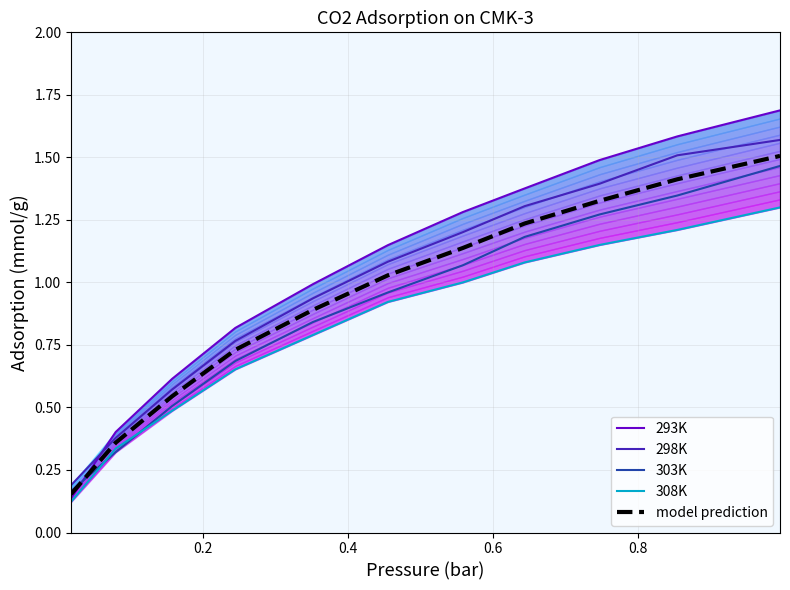

True or false: 308K and 298K cross at least once.

False